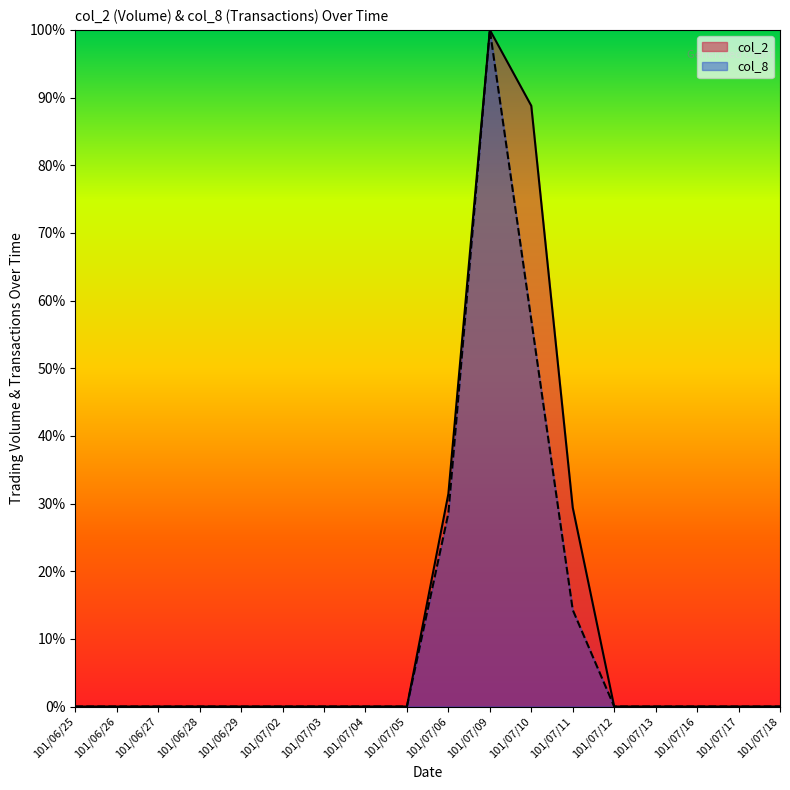

True or false: col_2 and col_8 intersect in this chart.

False